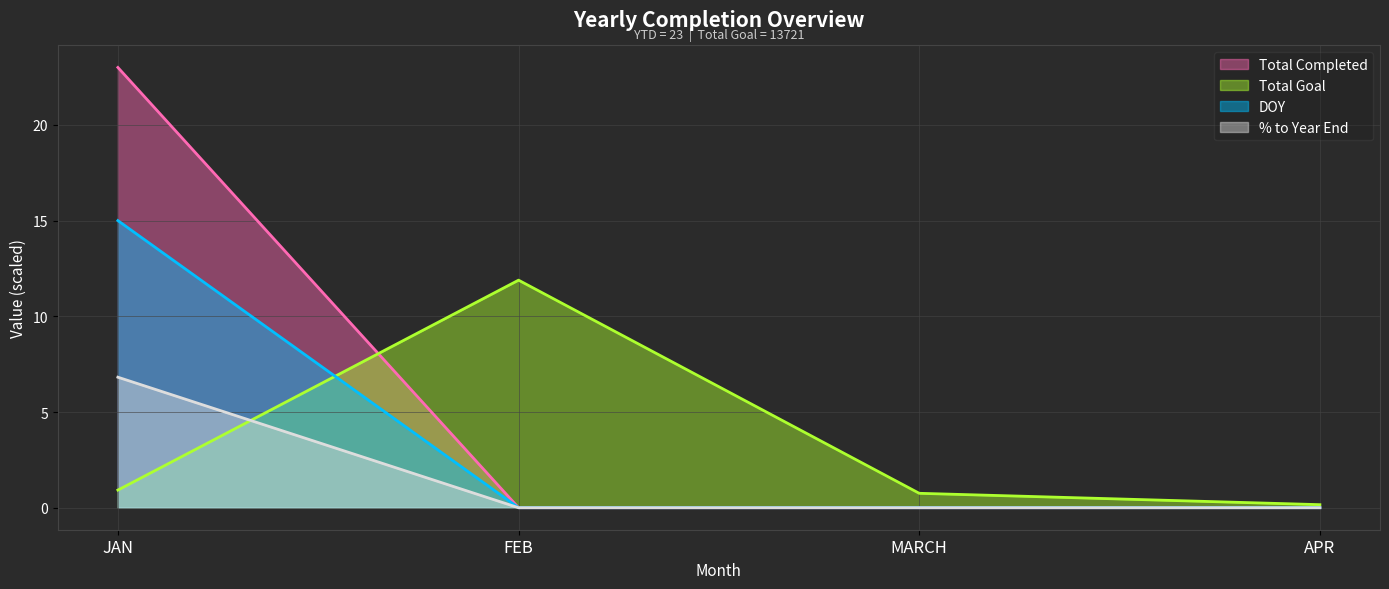

What is the difference between the Total Goal values at APR and FEB?

11.7